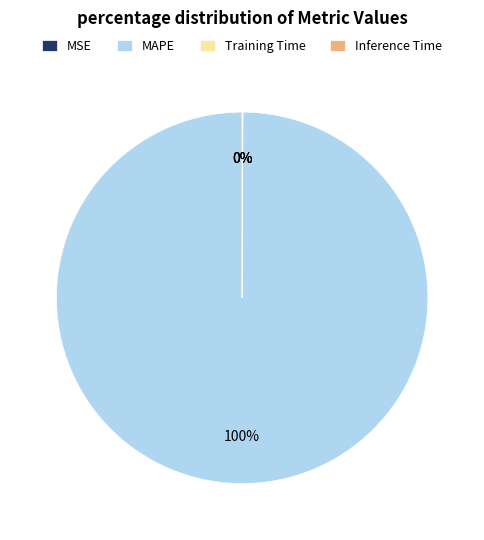

True or false: MAPE accounts for 100% of the total.

True